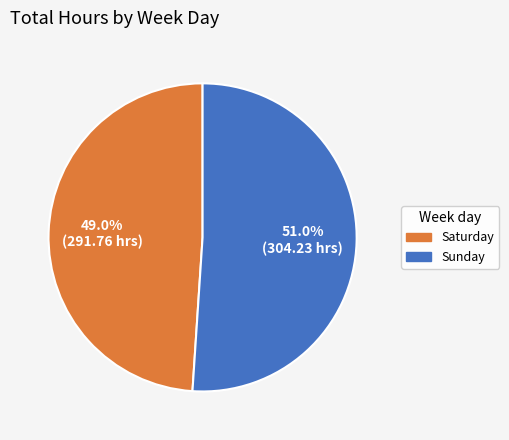

Is Saturday the majority of the pie?

No